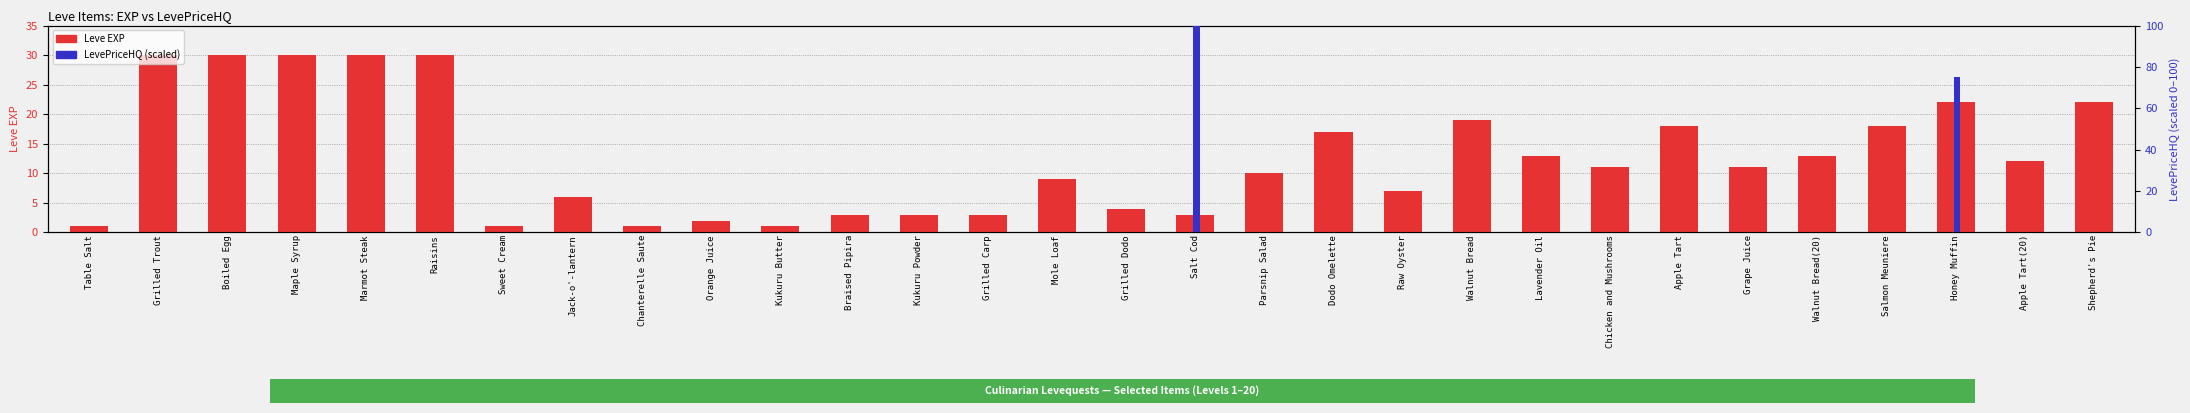

List the series in order of their peak value, highest first.

LevePriceHQ (norm), Leve EXP